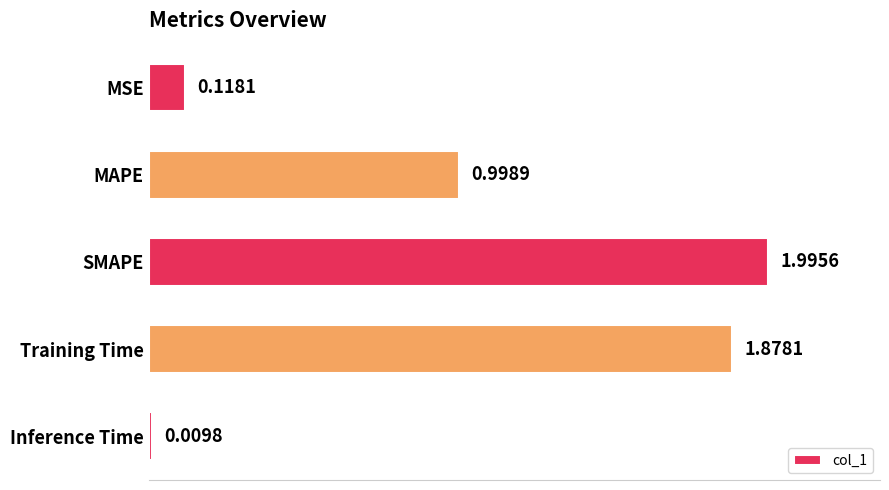

At which label is the value closest to 1?

MAPE